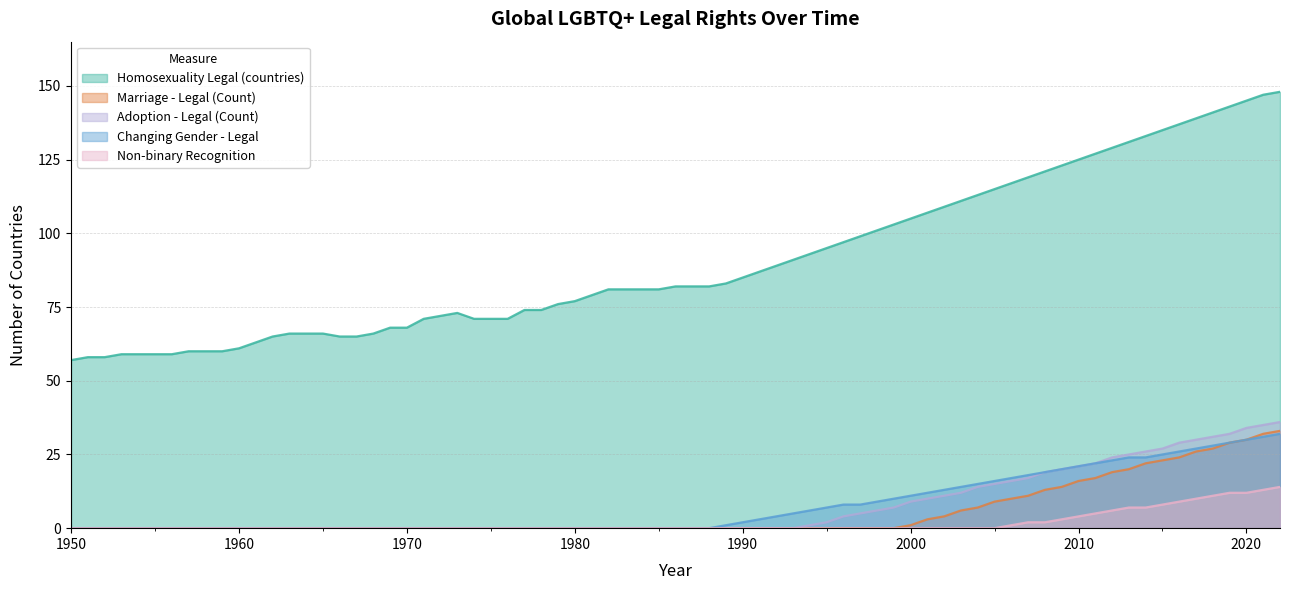

Is it true that Changing Gender - Legal equals 17 at 1975?

False